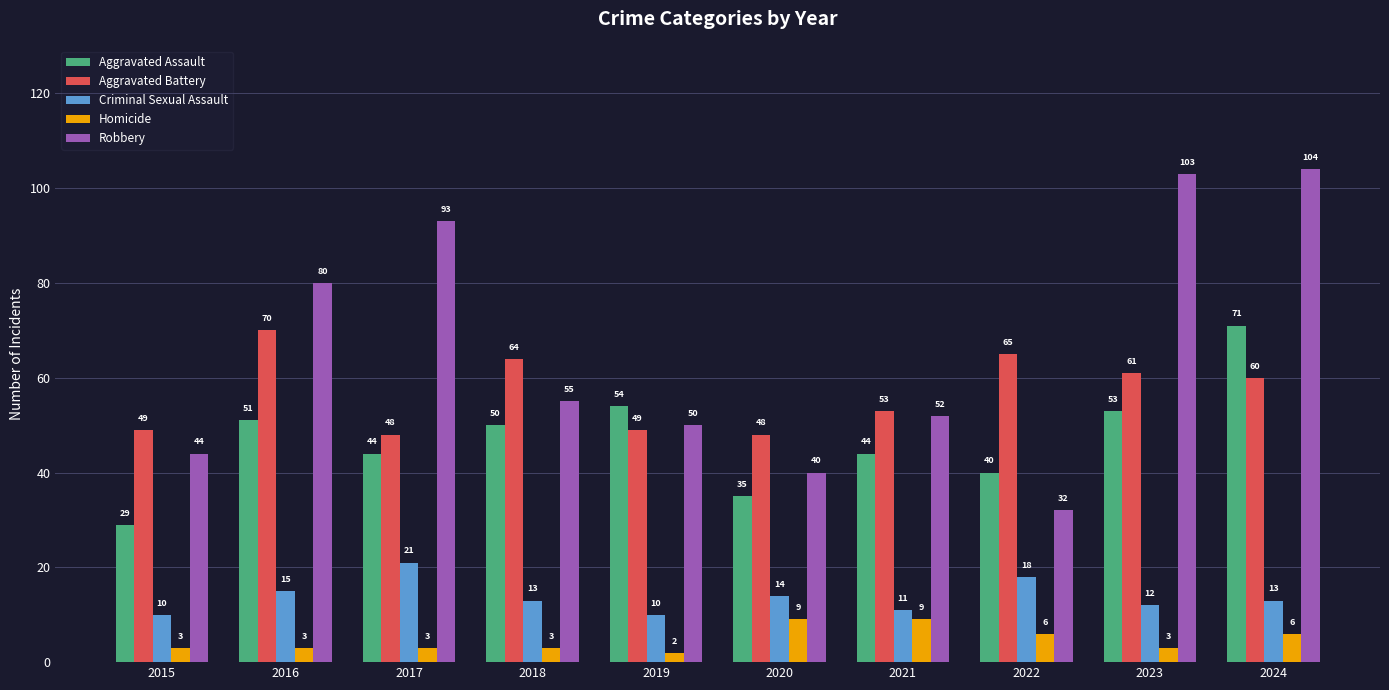

At which label is Aggravated Battery closest to 59?

2024